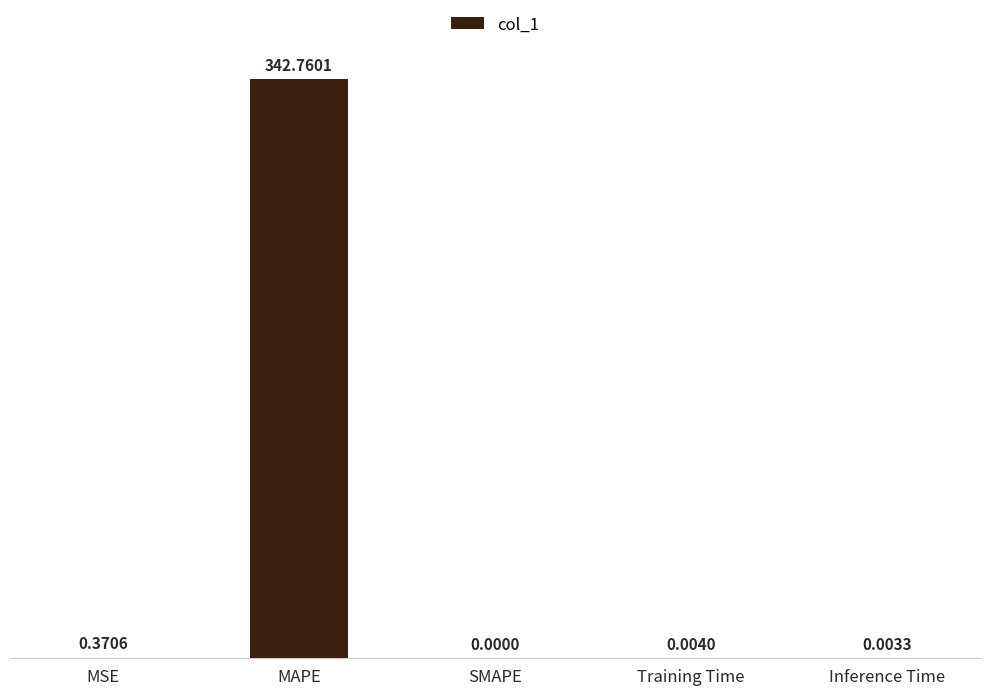

Which label corresponds to the largest value in the chart?

MAPE